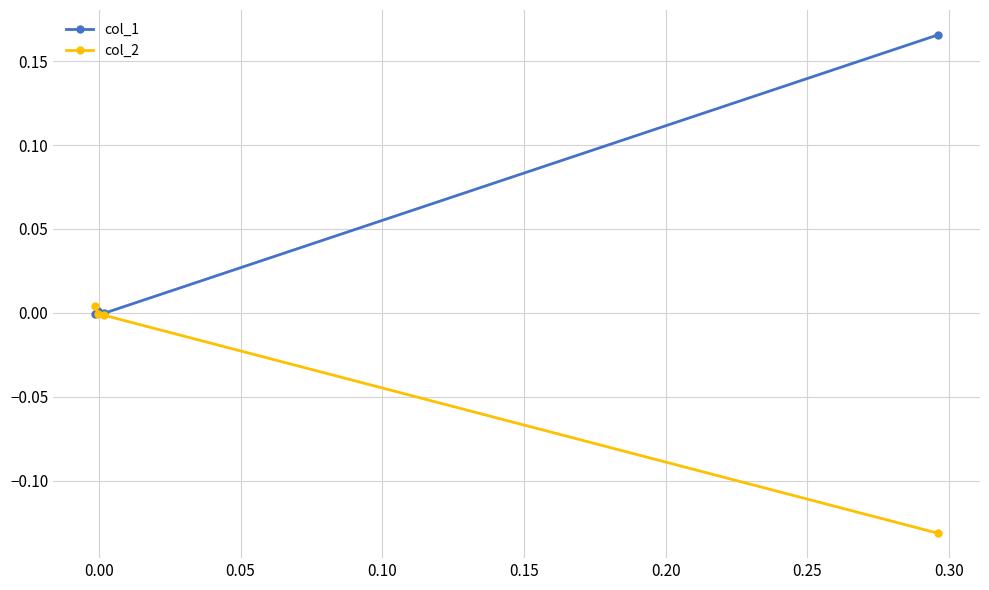

Which series has the largest range (max minus min)?

col_1